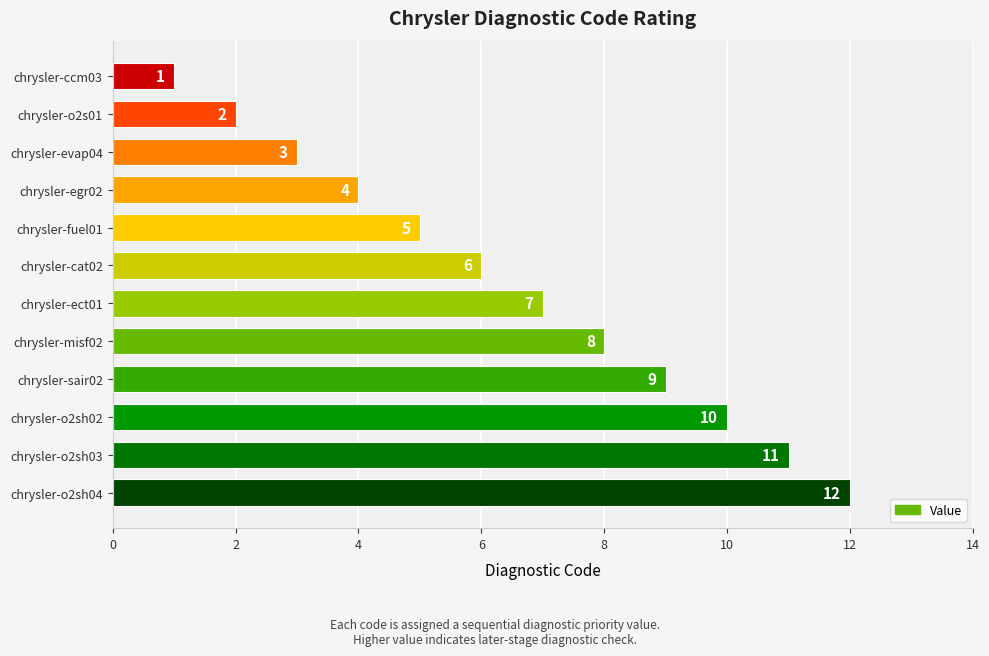

What is the label of the 7th bar from the bottom?

chrysler-cat02